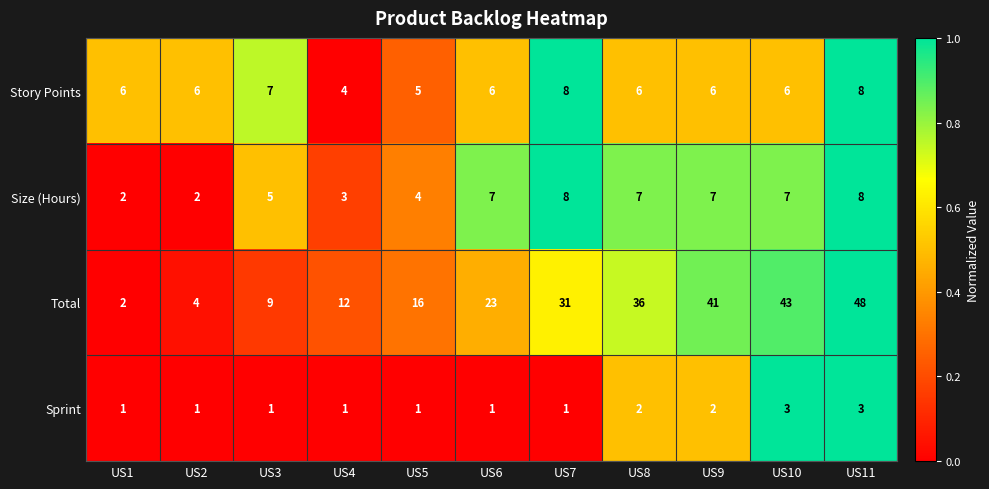

Read the Size (Hours) value at US9.

7